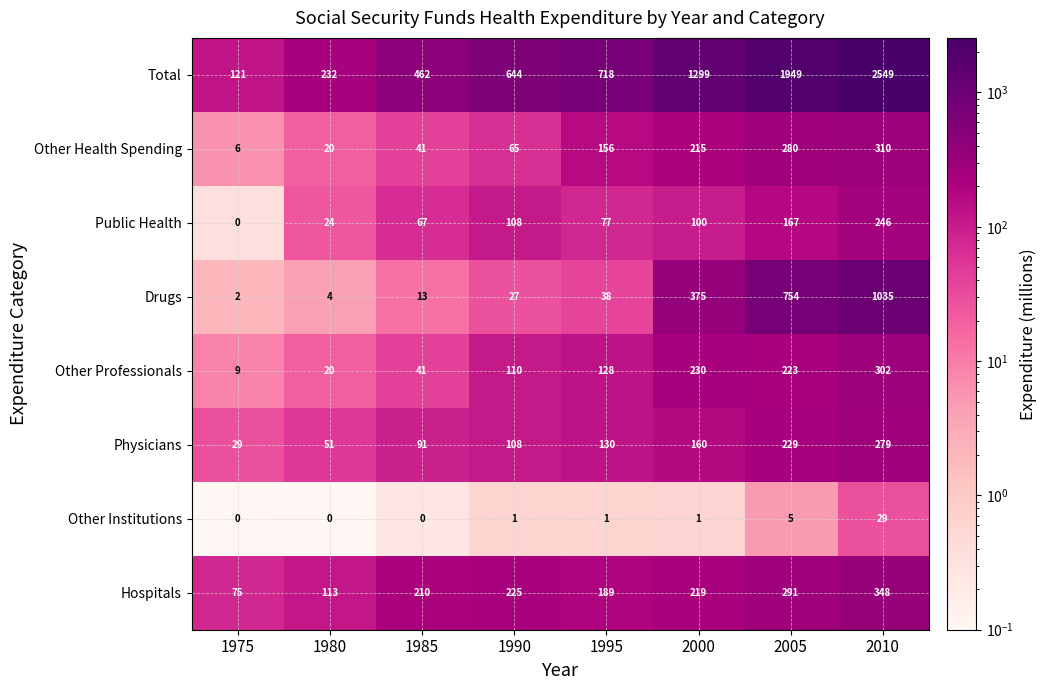

The value of Public Health at 2010 is 66. True or false?

False